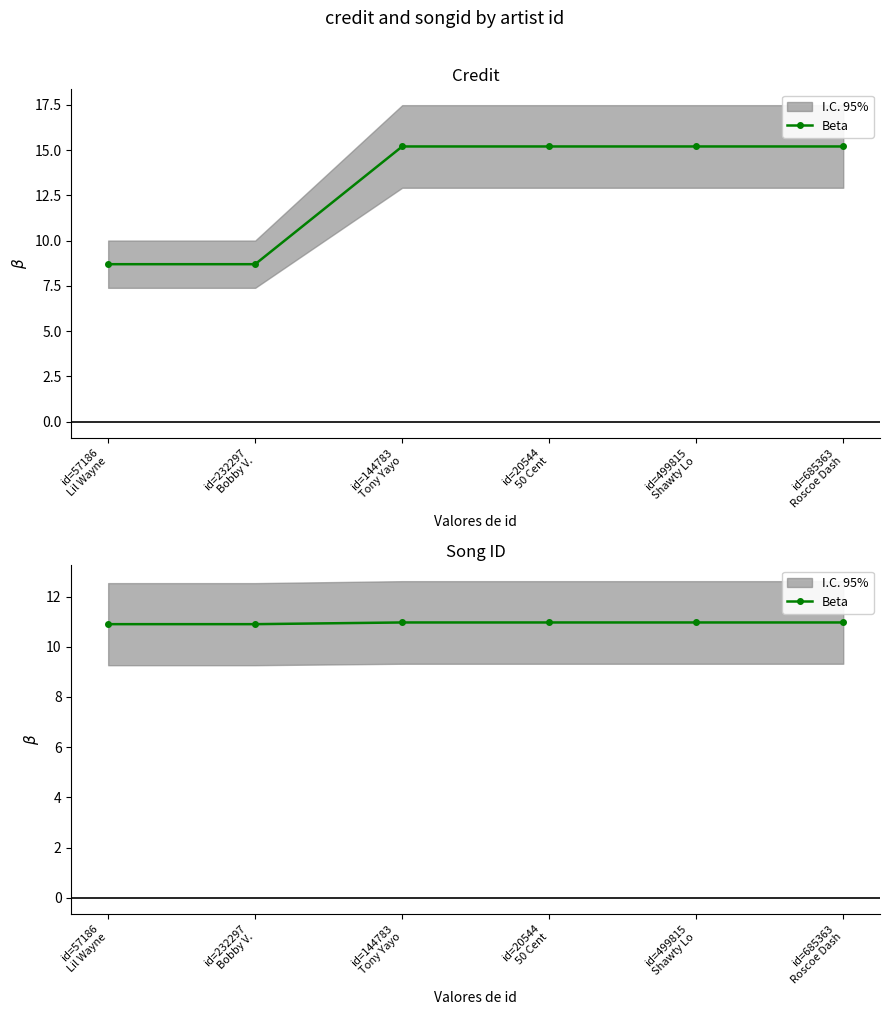

List the labels in order of value, smallest first.

id=57186
Lil Wayne, id=232297
Bobby V., id=144783
Tony Yayo, id=20544
50 Cent, id=499815
Shawty Lo, id=685363
Roscoe Dash